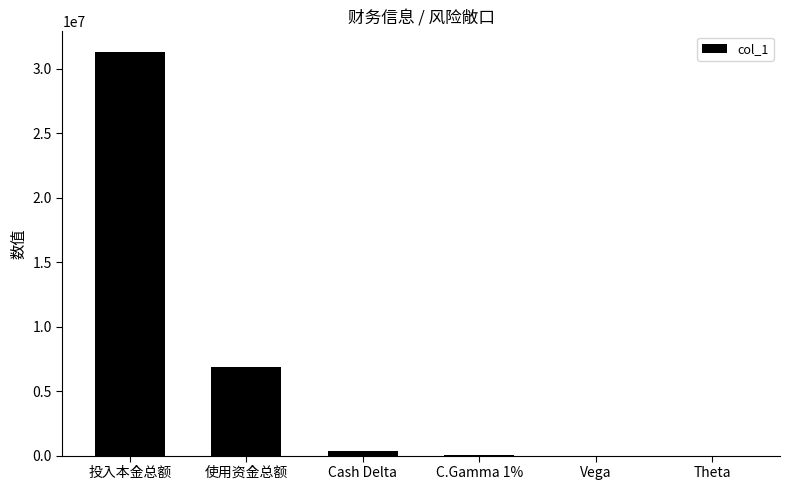

What is the sum of all values?

38610086.1